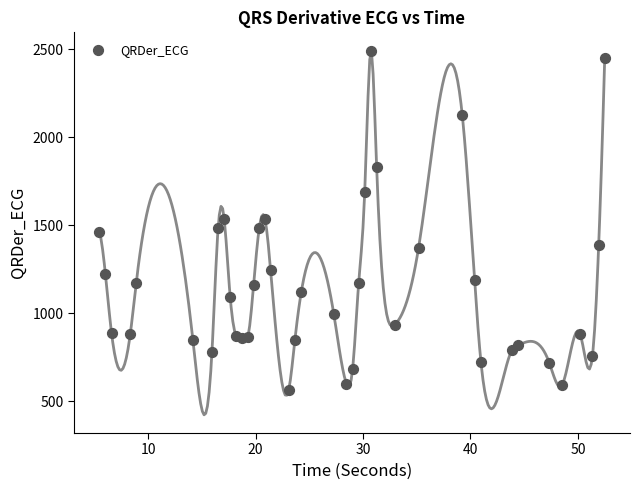

What is the range of Y values (max minus min)?

1928.7